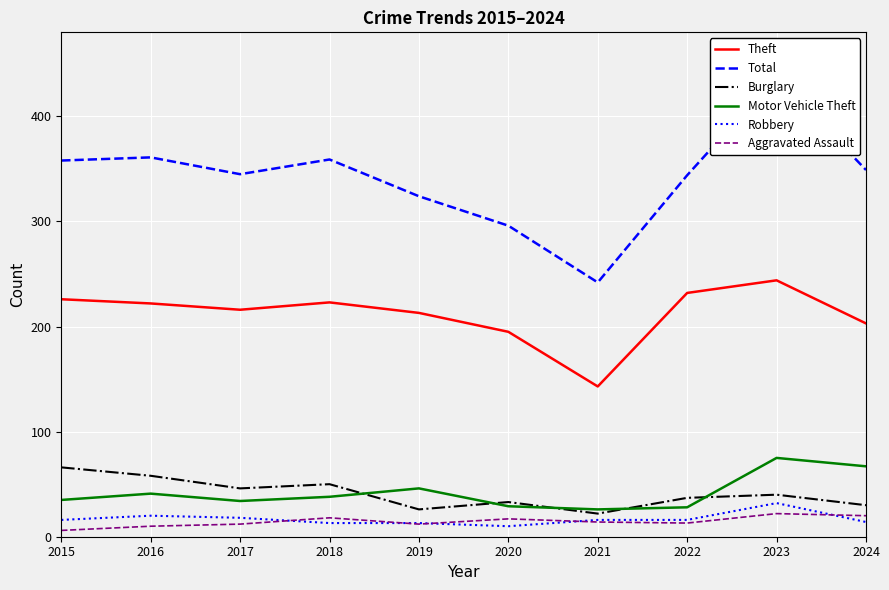

How many categories are shown in the chart?

10